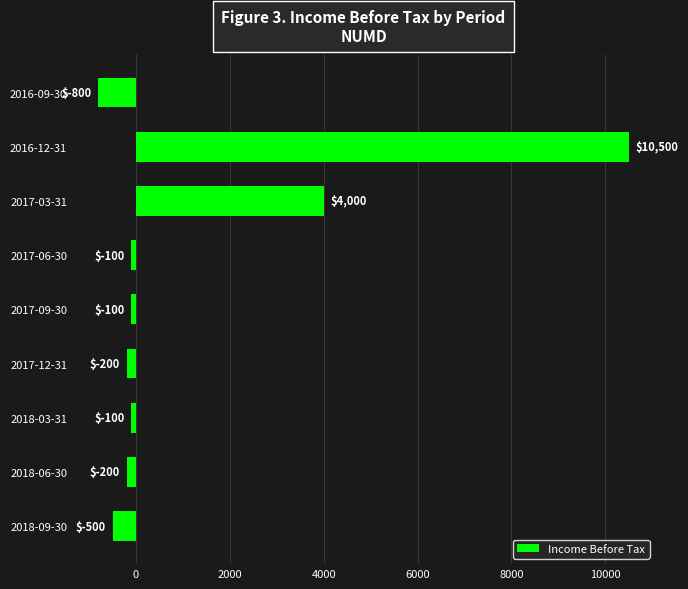

Does the chart contain any negative values?

Yes